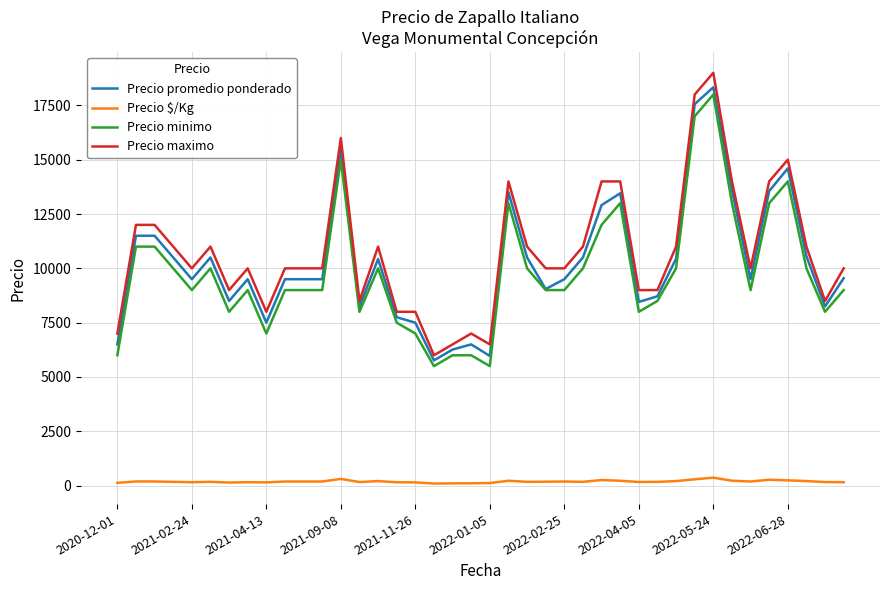

True or false: Precio $/Kg and Precio minimo intersect in this chart.

False